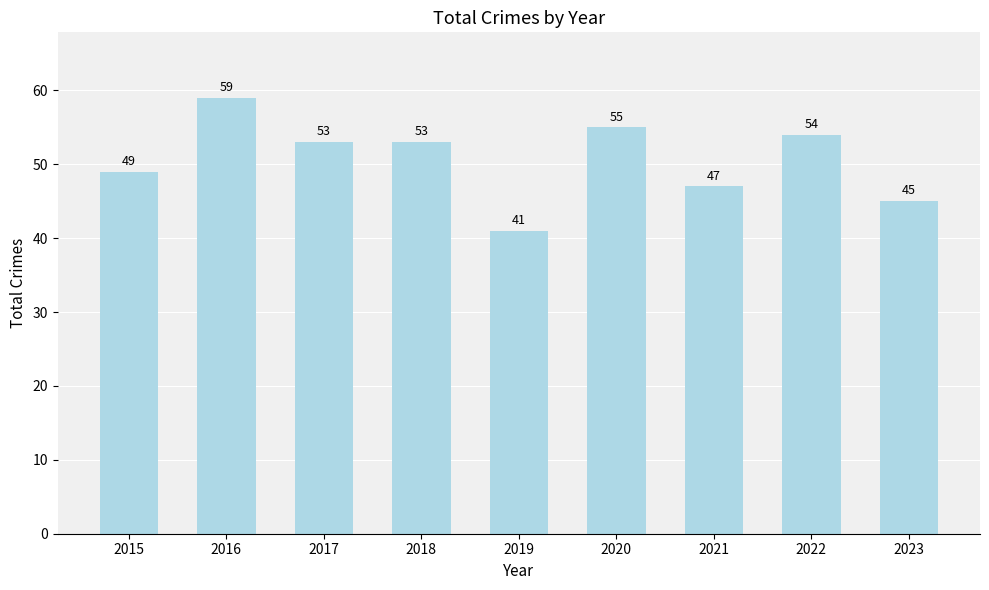

Reading left to right, what are all the values shown in this chart?

2015=49	2016=59	2017=53	2018=53	2019=41	2020=55	2021=47	2022=54	2023=45